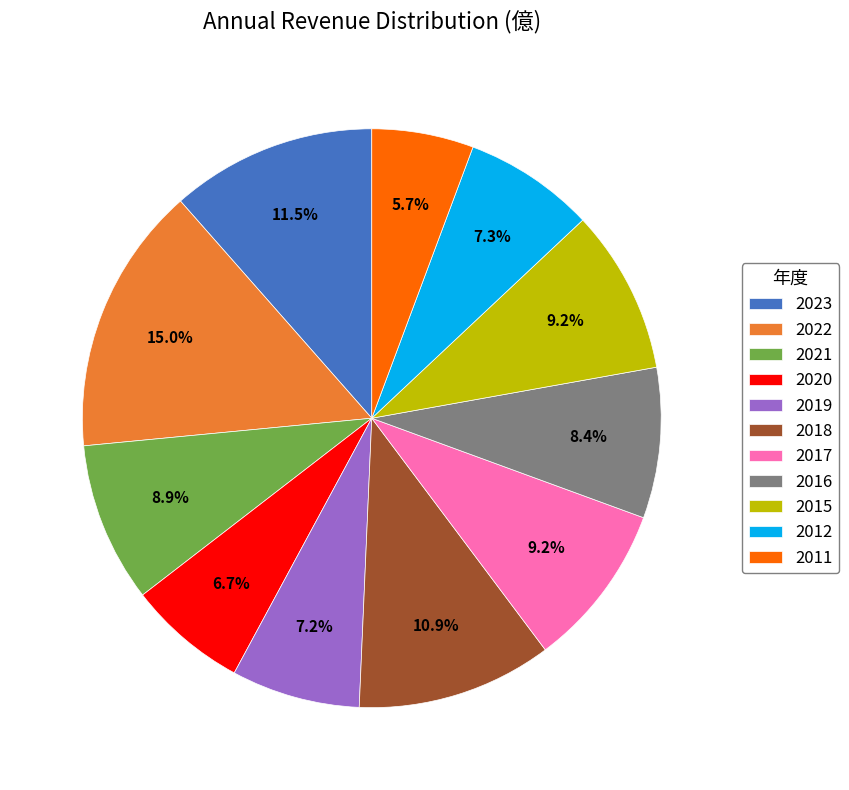

What percentage do 2019 and 2012 together represent?

14.5%